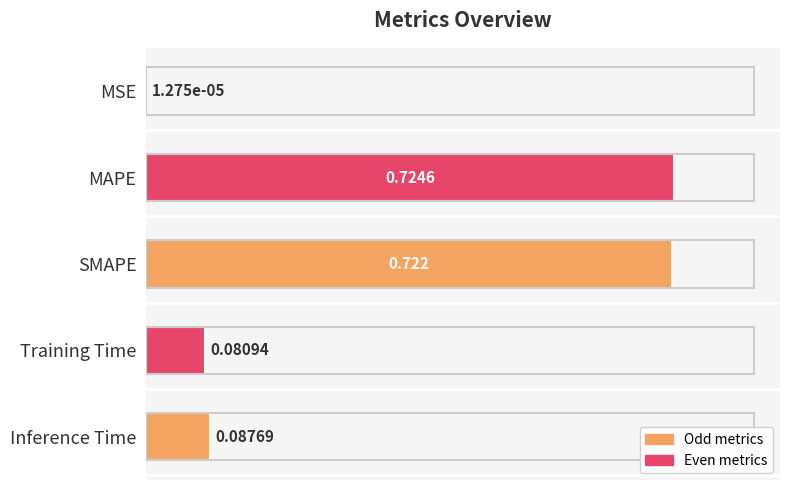

Between Training Time and MAPE, which is larger?

MAPE